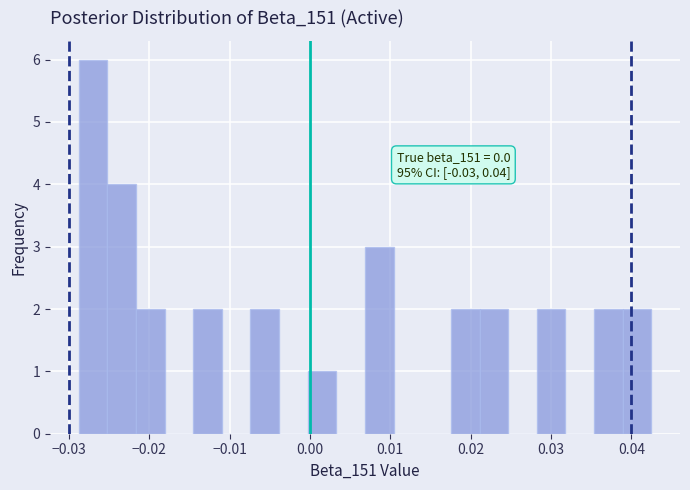

Around what value on the x-axis is the tallest bar? Give the approximate position of its centre, as read against the axis.

-0.027